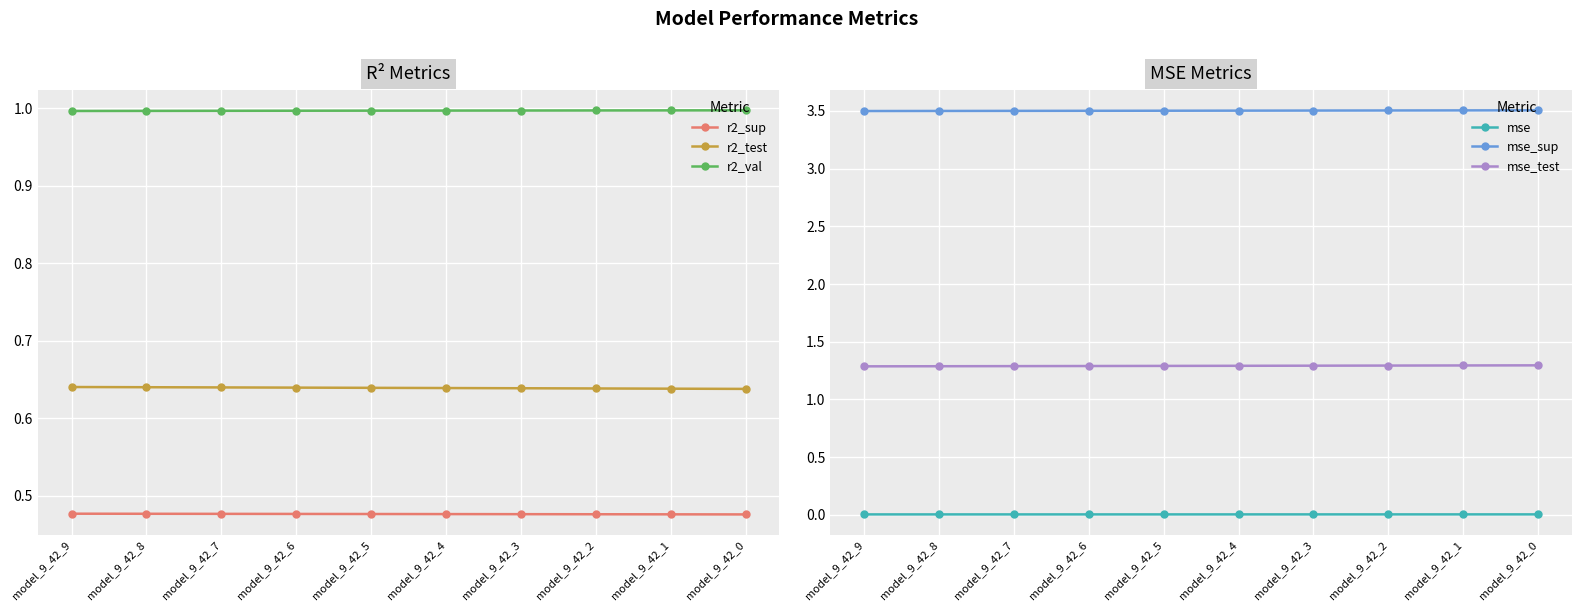

Is the value of mse at model_9_42_6 greater than the value of mse_test at model_9_42_9?

No